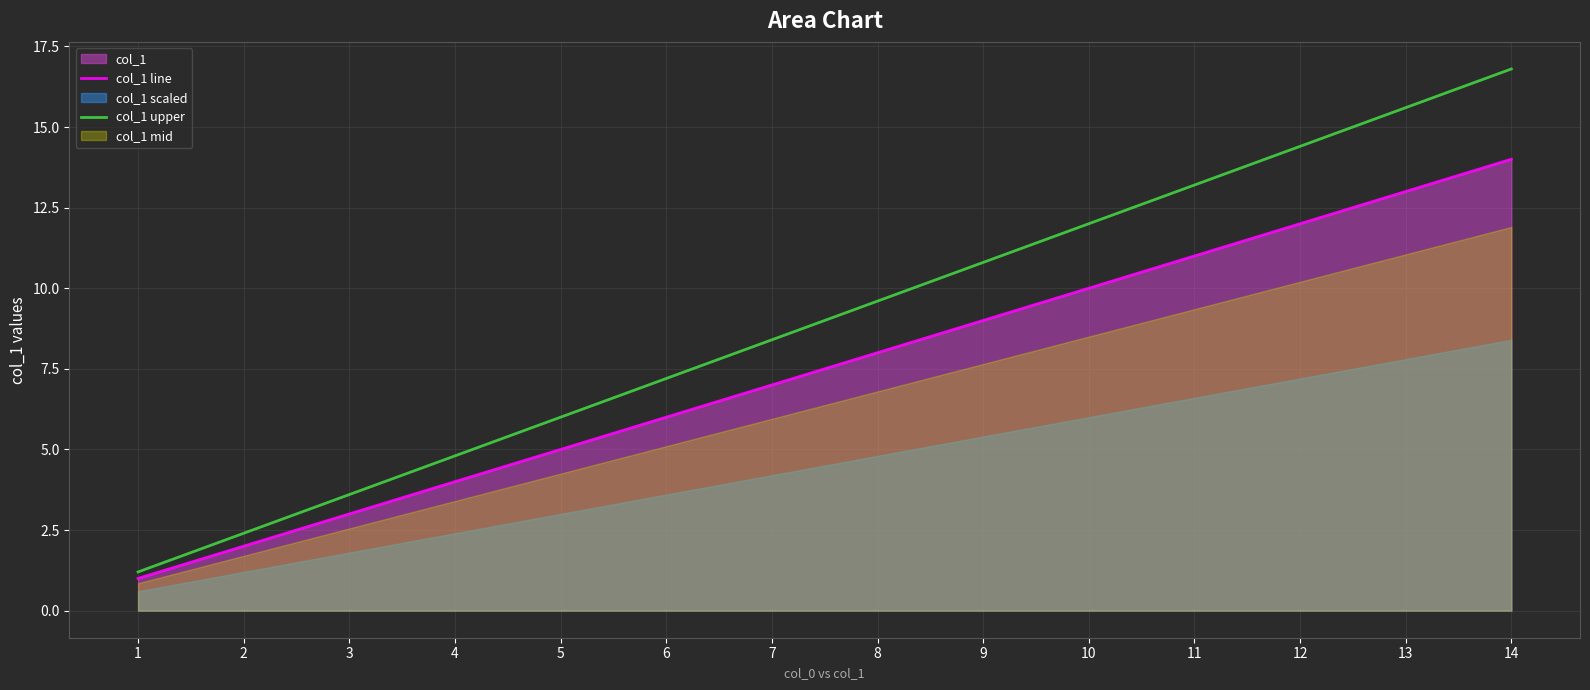

List the labels in order of col_1 line value, largest first.

14, 13, 12, 11, 10, 9, 8, 7, 6, 5, 4, 3, 2, 1